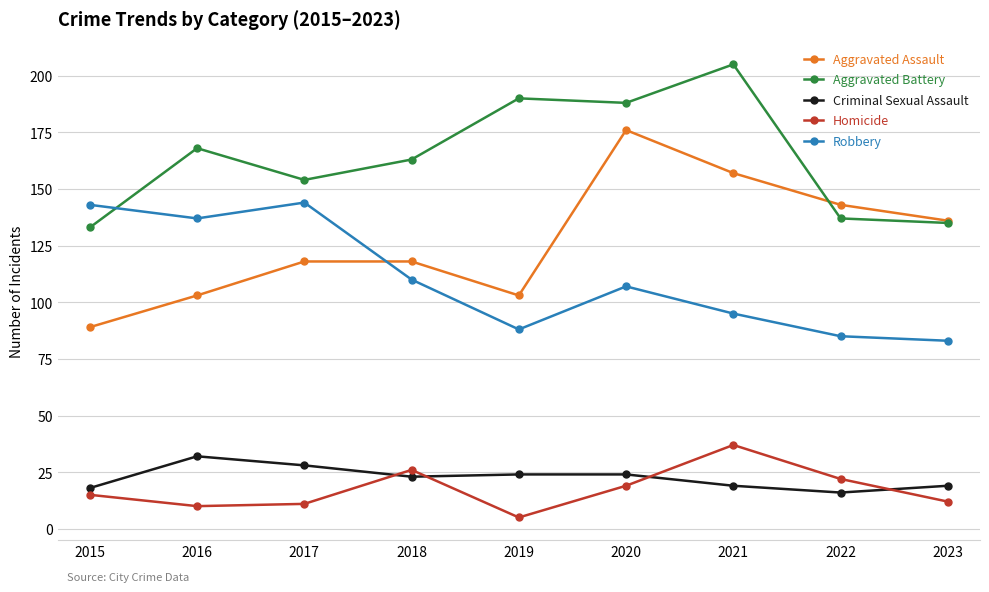

Reading left to right, list all the values displayed in this chart.

Aggravated Assault: 89	103	118	118	103	176	157	143	136
Aggravated Battery: 133	168	154	163	190	188	205	137	135
Criminal Sexual Assault: 18	32	28	23	24	24	19	16	19
Homicide: 15	10	11	26	5	19	37	22	12
Robbery: 143	137	144	110	88	107	95	85	83